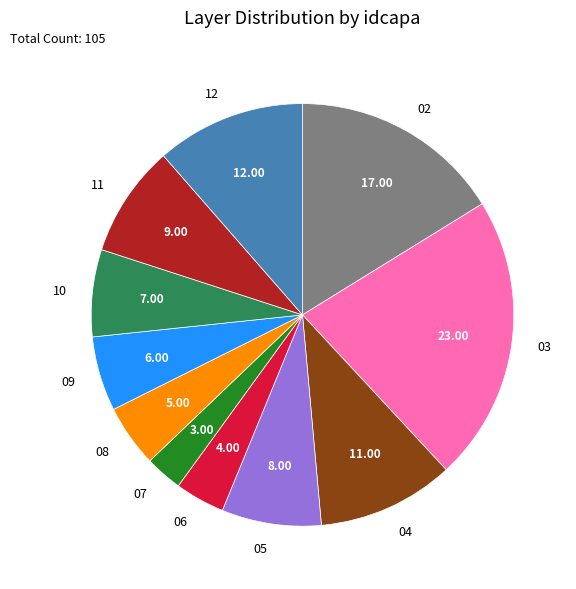

How many slices are in this pie chart?

11